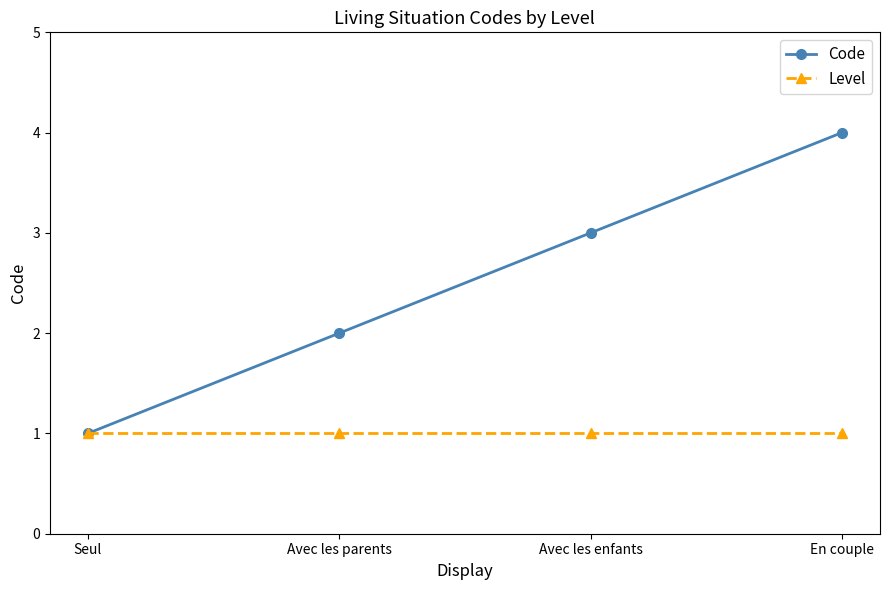

Rank the series by their average value, from lowest to highest.

Level, Code